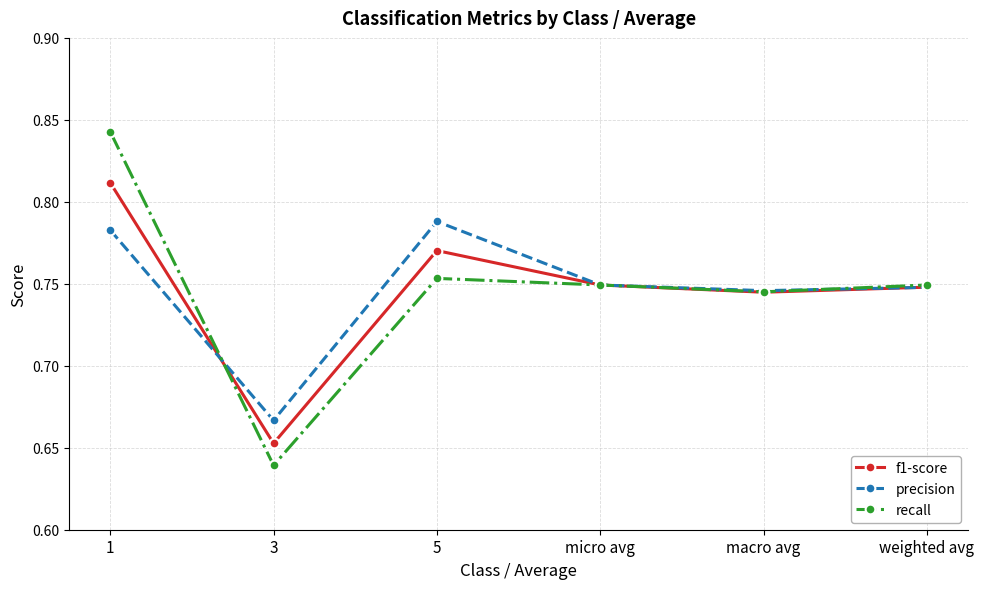

At which label does precision reach its minimum?

3